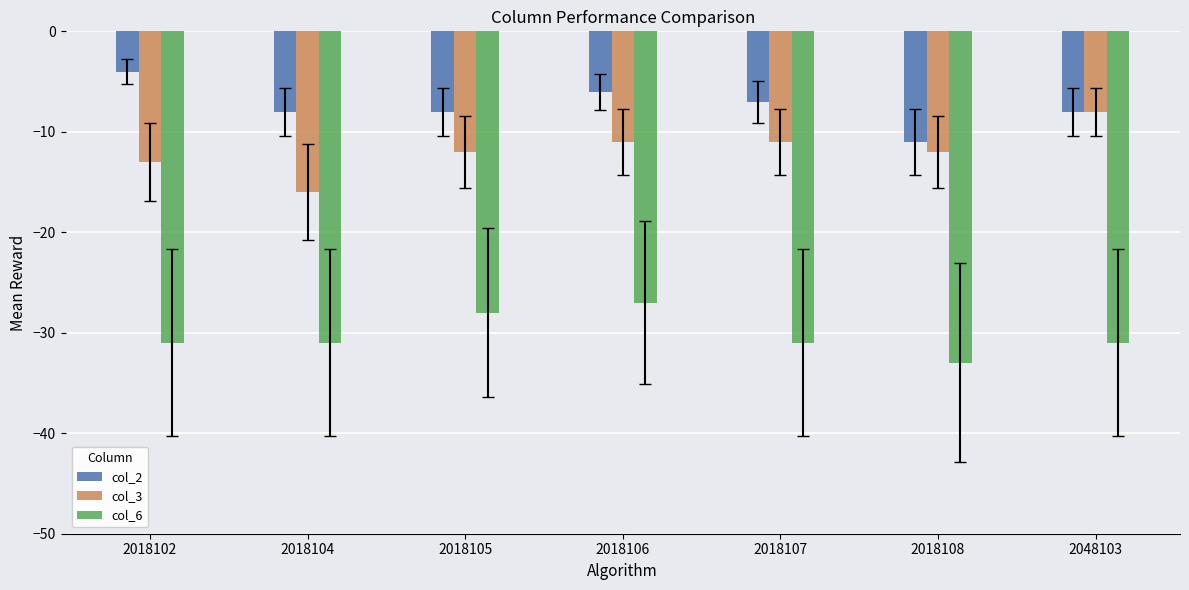

What are all the series names shown in the legend?

col_2, col_3, col_6